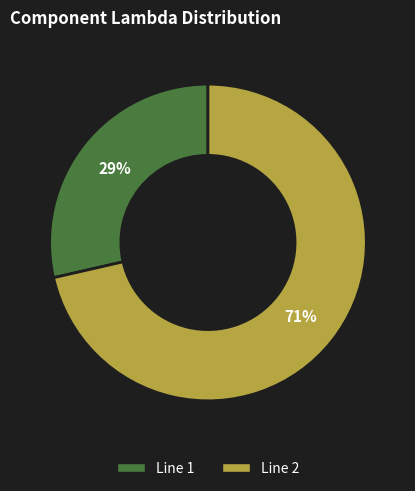

Between Line 1 and Line 2, which is larger?

Line 2